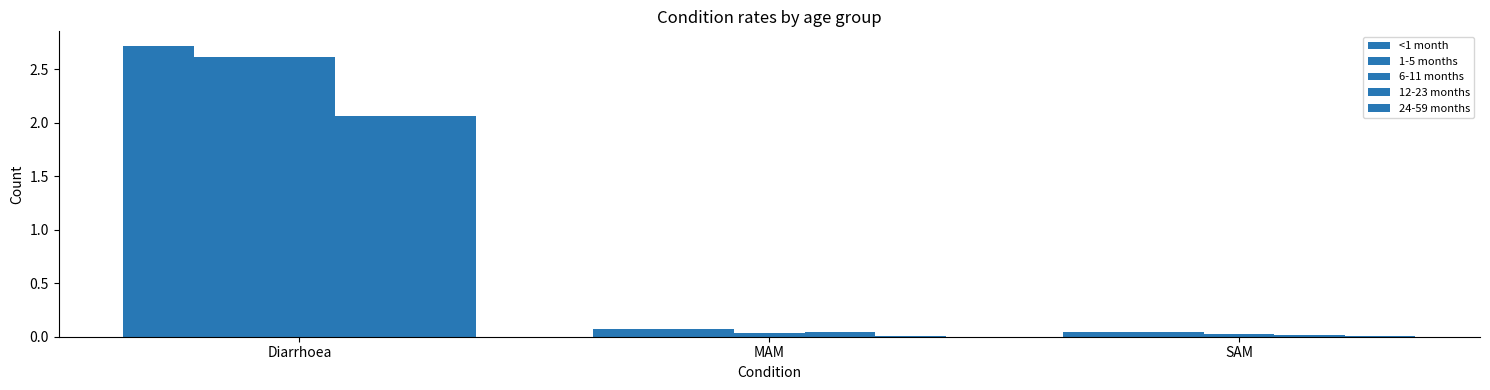

Rank the series at Diarrhoea from lowest to highest value.

12-23 months, 24-59 months, 1-5 months, 6-11 months, <1 month